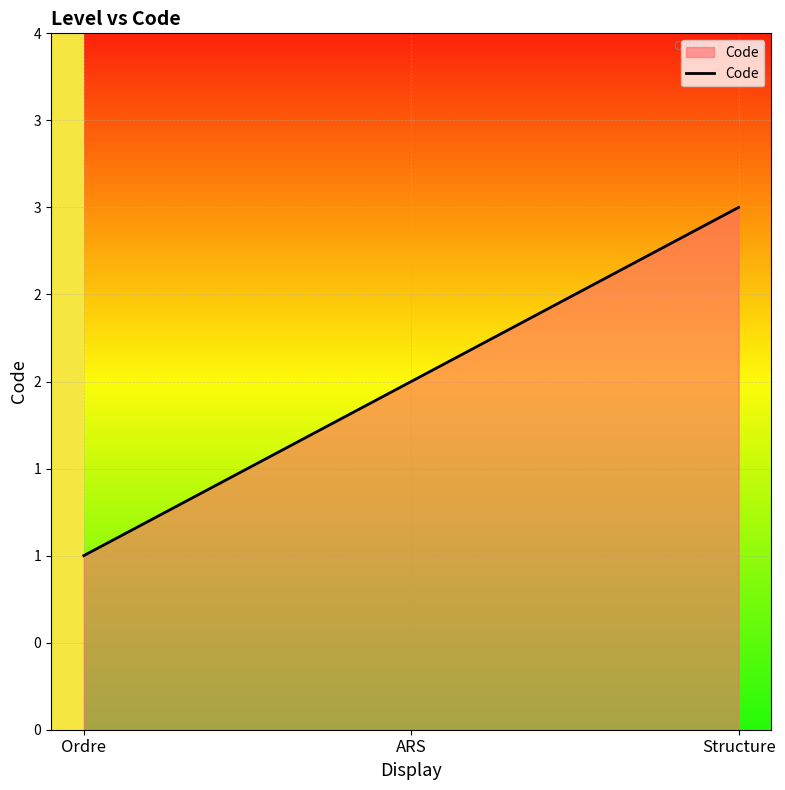

Which label corresponds to the largest value in the chart?

Structure